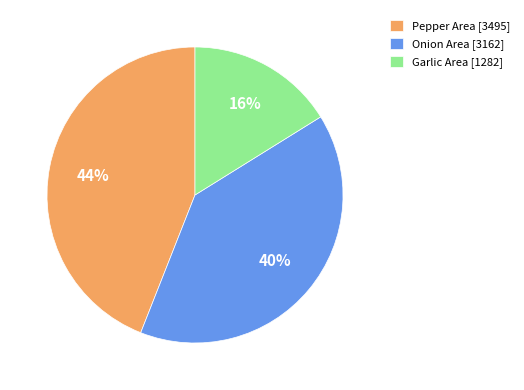

Which category has the biggest portion of the pie?

Pepper Area [3495]